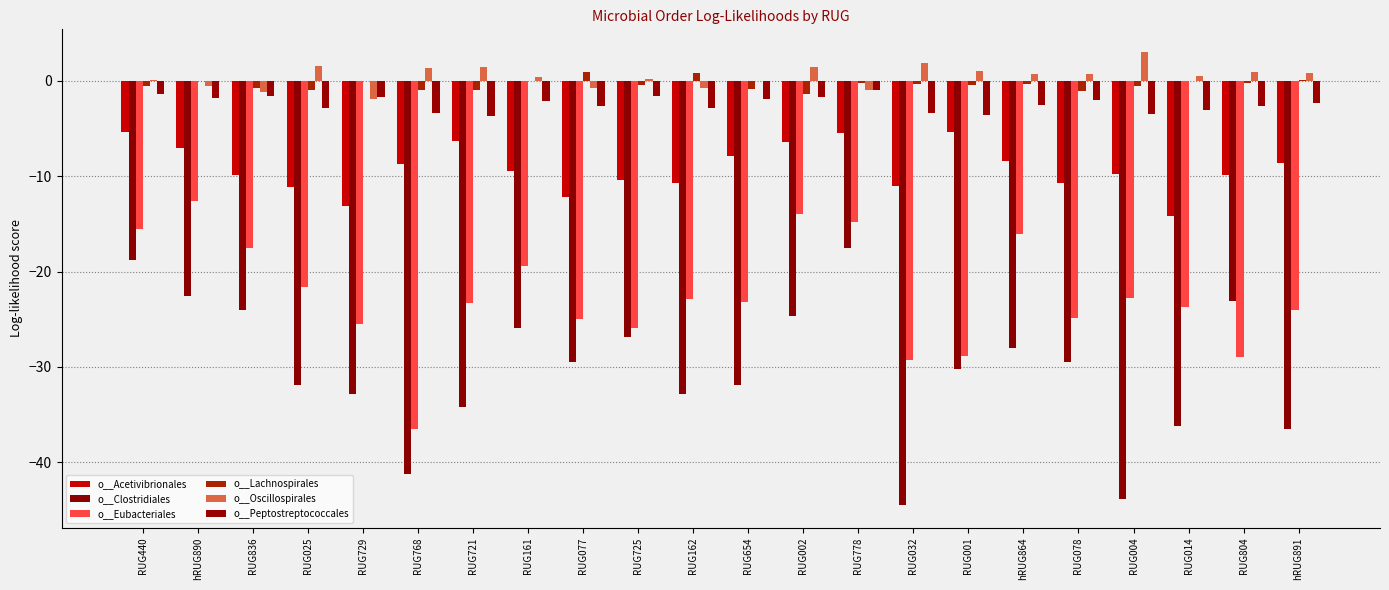

What is the maximum value shown in the chart?

3.0